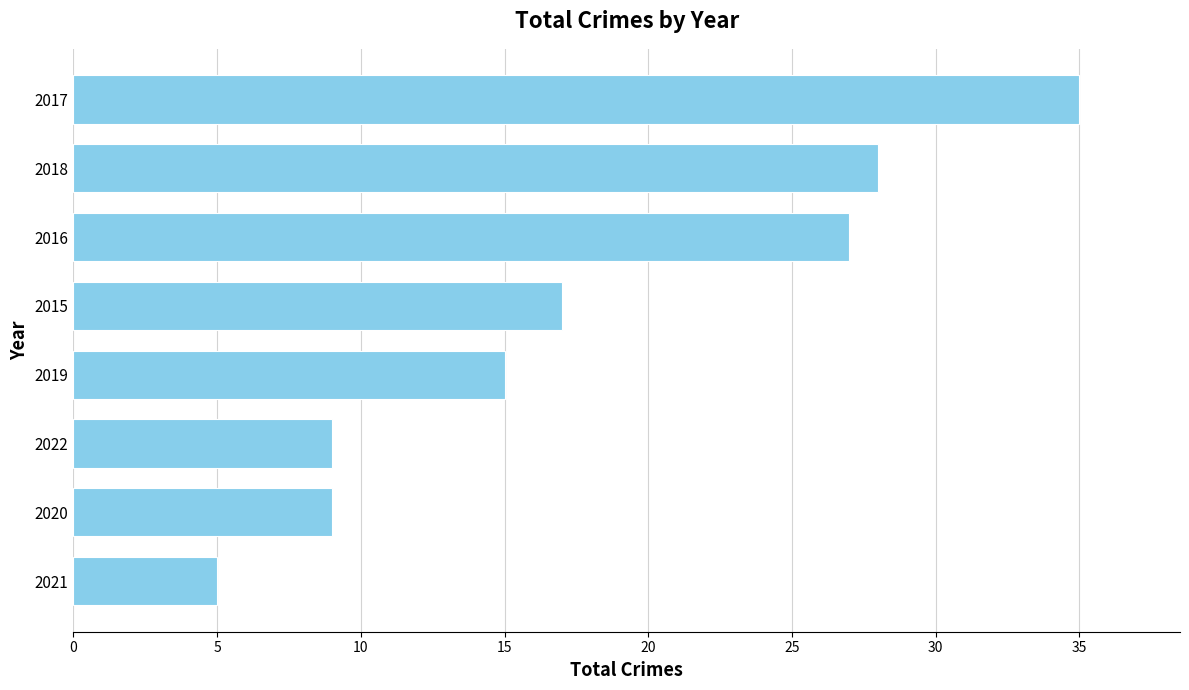

What is the average value?

18